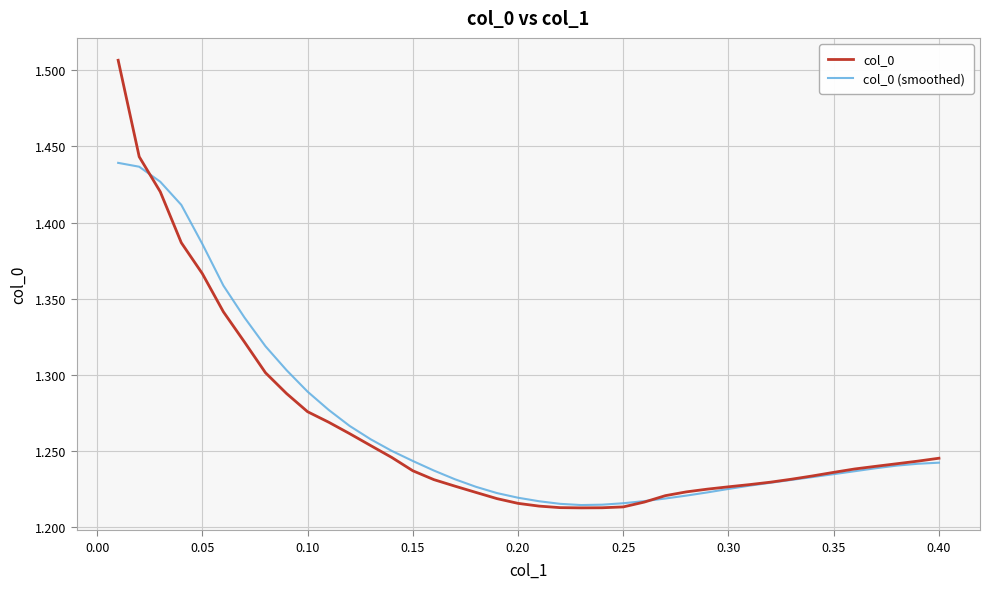

Does the chart display data point markers on the line(s)?

No